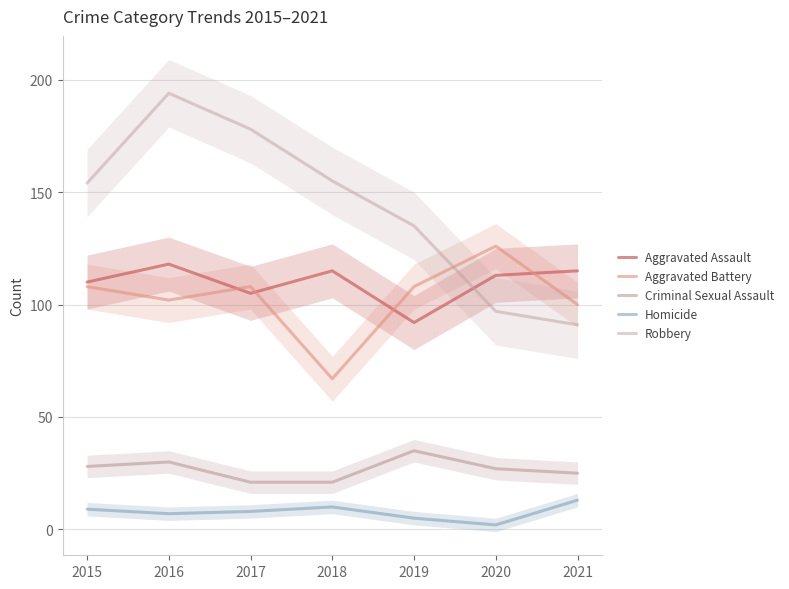

Does the chart have visible grid lines?

Yes